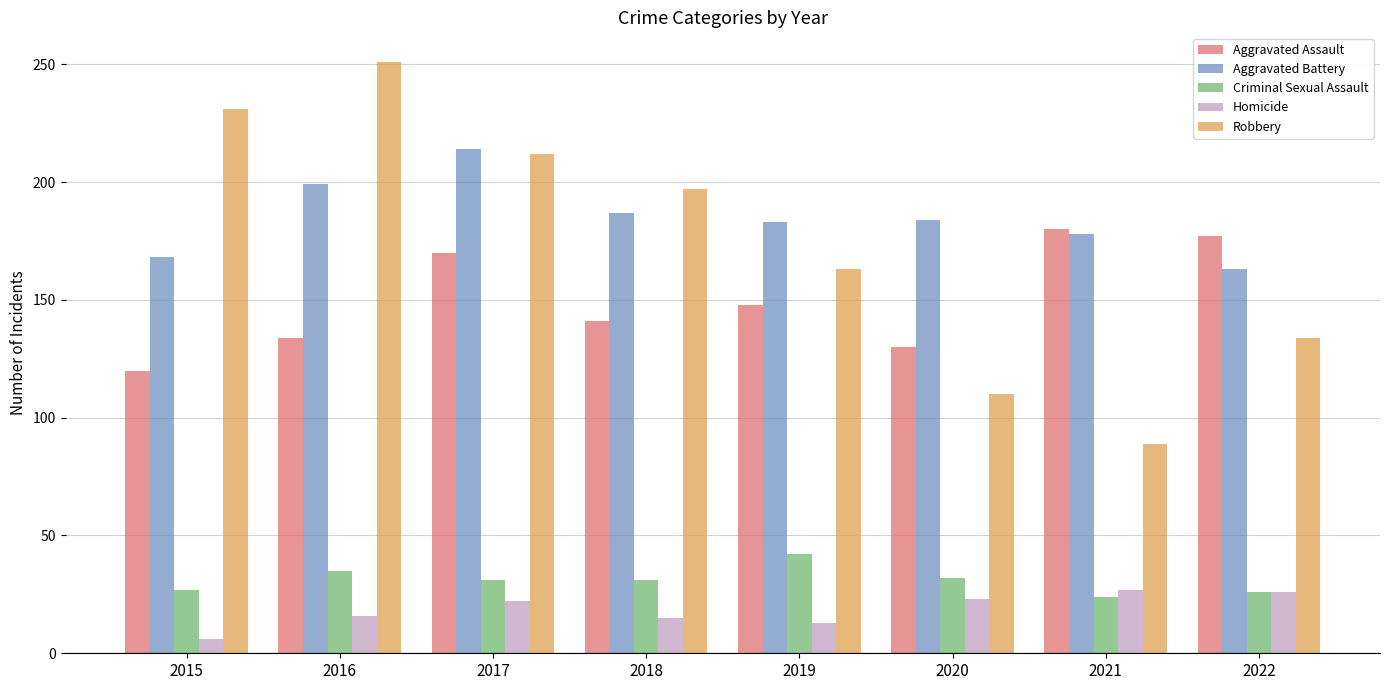

At how many categories does at least one series exceed 50?

8